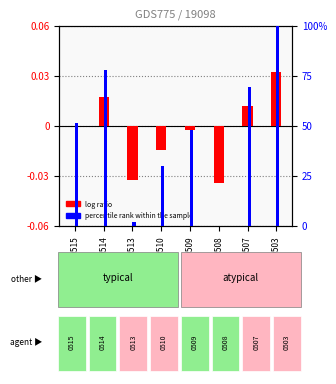

At how many categories does at least one series exceed 4?

6